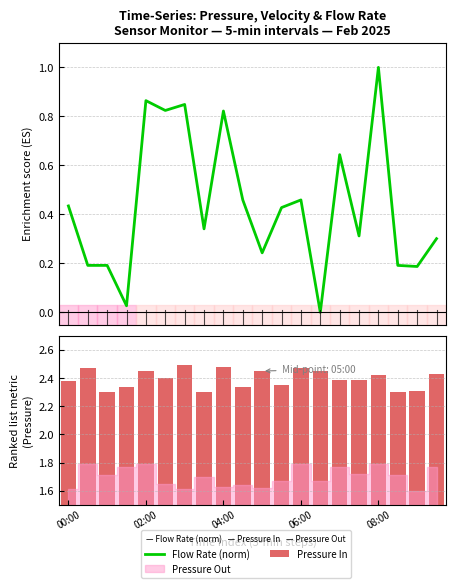

Reading left to right, what are all the values shown in this chart?

Flow Rate (norm): 0.4	0.2	0.2	0.0	0.9	0.8	0.8	0.3	0.8	0.5	0.2	0.4	0.5	0.0	0.6	0.3	1.0	0.2	0.2	0.3
Pressure In: 2.4	2.5	2.3	2.3	2.5	2.4	2.5	2.3	2.5	2.3	2.5	2.4	2.5	2.5	2.4	2.4	2.4	2.3	2.3	2.4